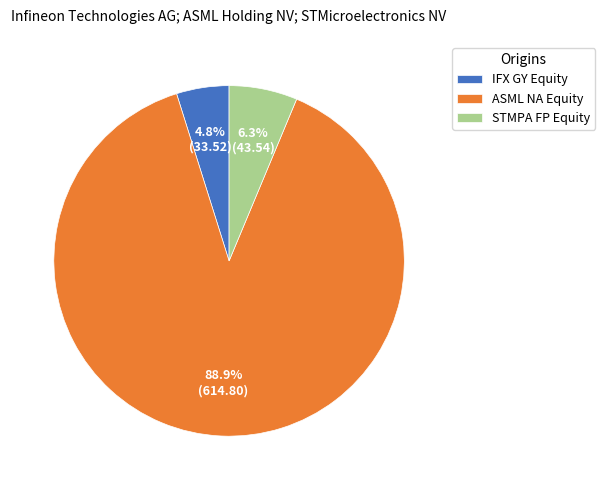

What is the total percentage of STMPA FP Equity and ASML NA Equity?

95.2%